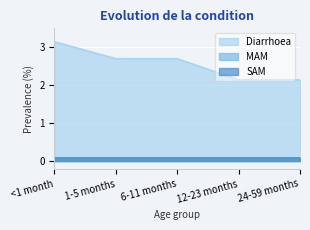

List the labels in order of MAM value, smallest first.

<1 month, 1-5 months, 6-11 months, 12-23 months, 24-59 months